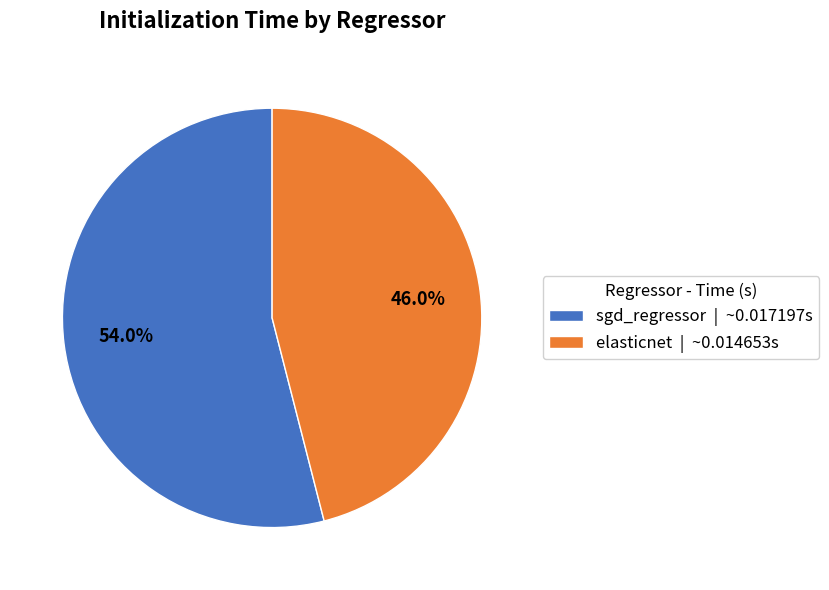

How many segments does this pie chart have?

2